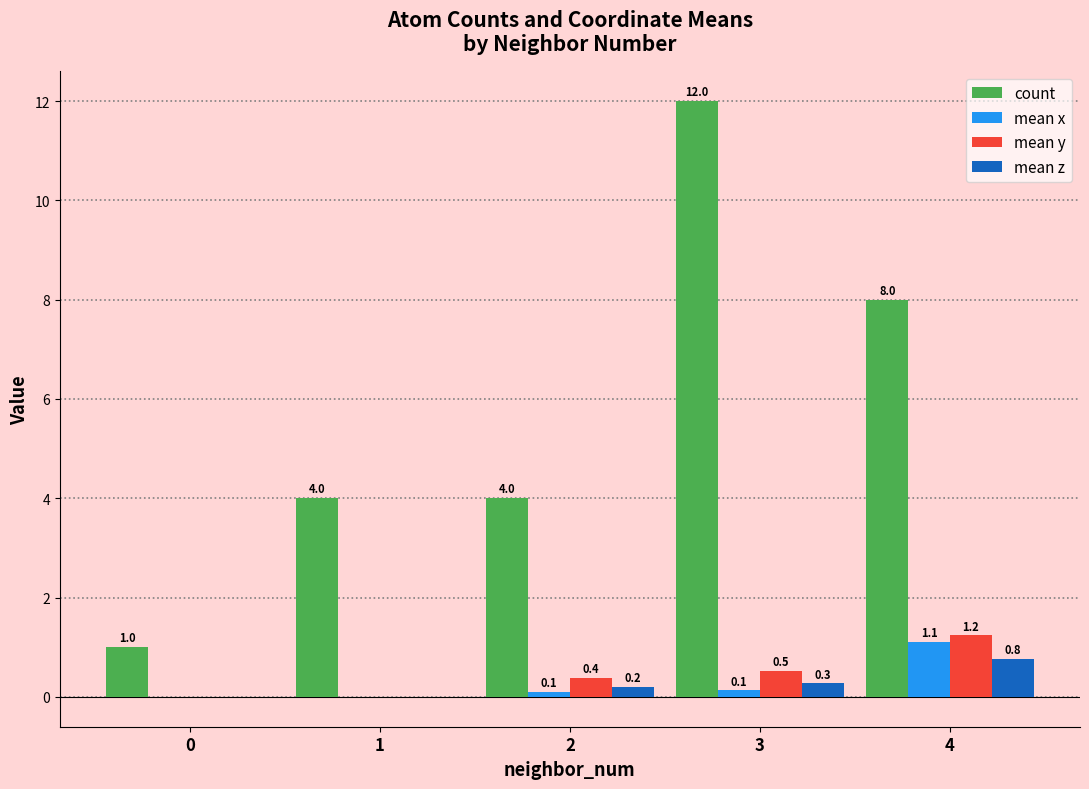

Count the count values in the range 4 to 8.

3